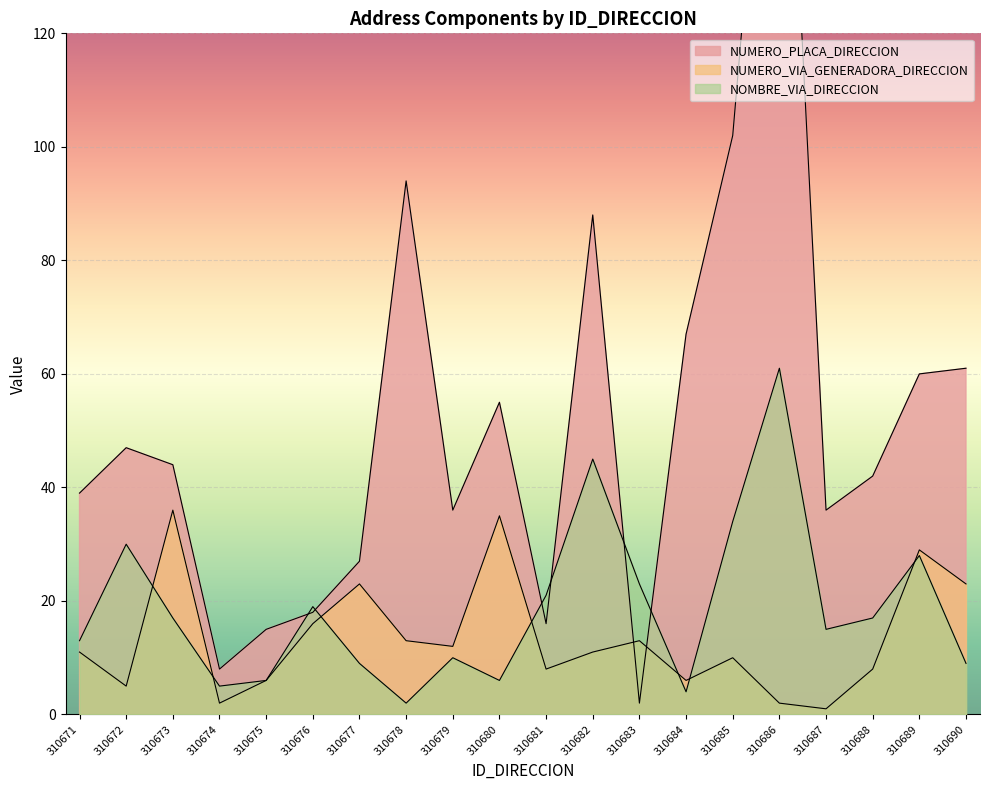

At which category is the sum across all series the highest?

310686